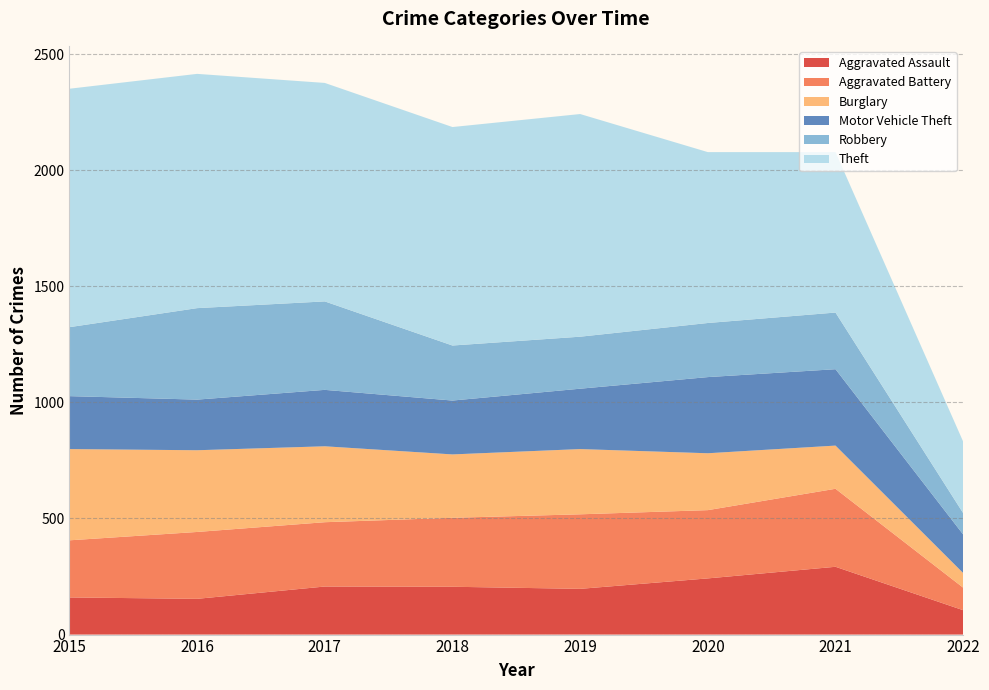

Reading left to right, what are all the values shown in this chart?

Aggravated Assault: 2015=160	2016=154	2017=207	2018=206	2019=197	2020=242	2021=292	2022=105
Aggravated Battery: 2015=246	2016=288	2017=277	2018=297	2019=321	2020=294	2021=336	2022=97
Burglary: 2015=393	2016=352	2017=327	2018=273	2019=281	2020=245	2021=186	2022=63
Motor Vehicle Theft: 2015=228	2016=218	2017=243	2018=232	2019=260	2020=328	2021=329	2022=166
Robbery: 2015=297	2016=394	2017=381	2018=237	2019=224	2020=233	2021=244	2022=92
Theft: 2015=1027	2016=1009	2017=941	2018=941	2019=959	2020=736	2021=691	2022=308